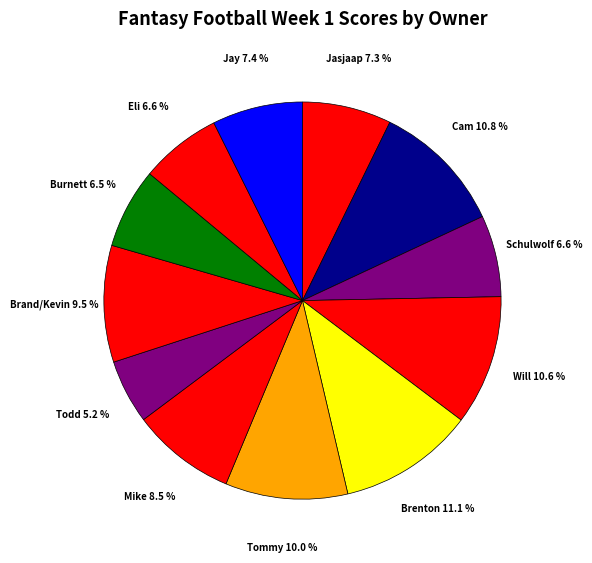

Is there any slice that represents more than half of the pie?

No